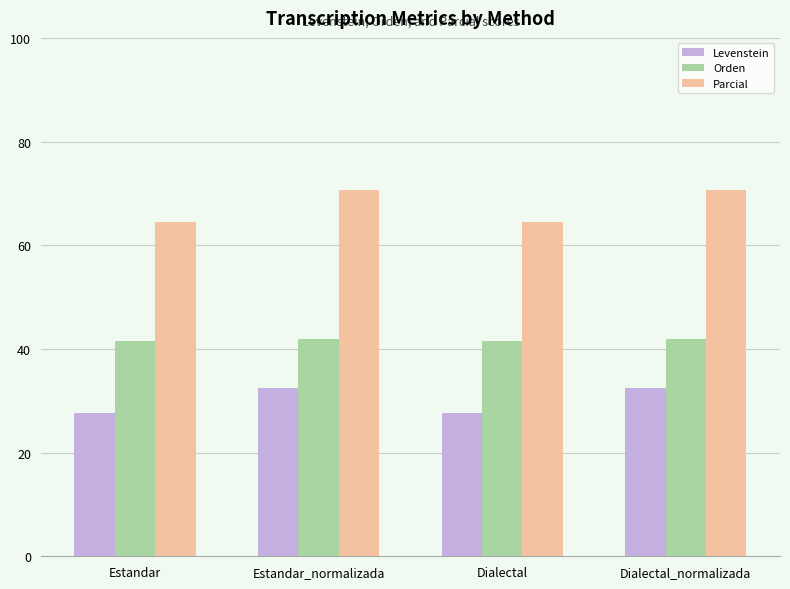

Which series has the largest total across all categories?

Parcial